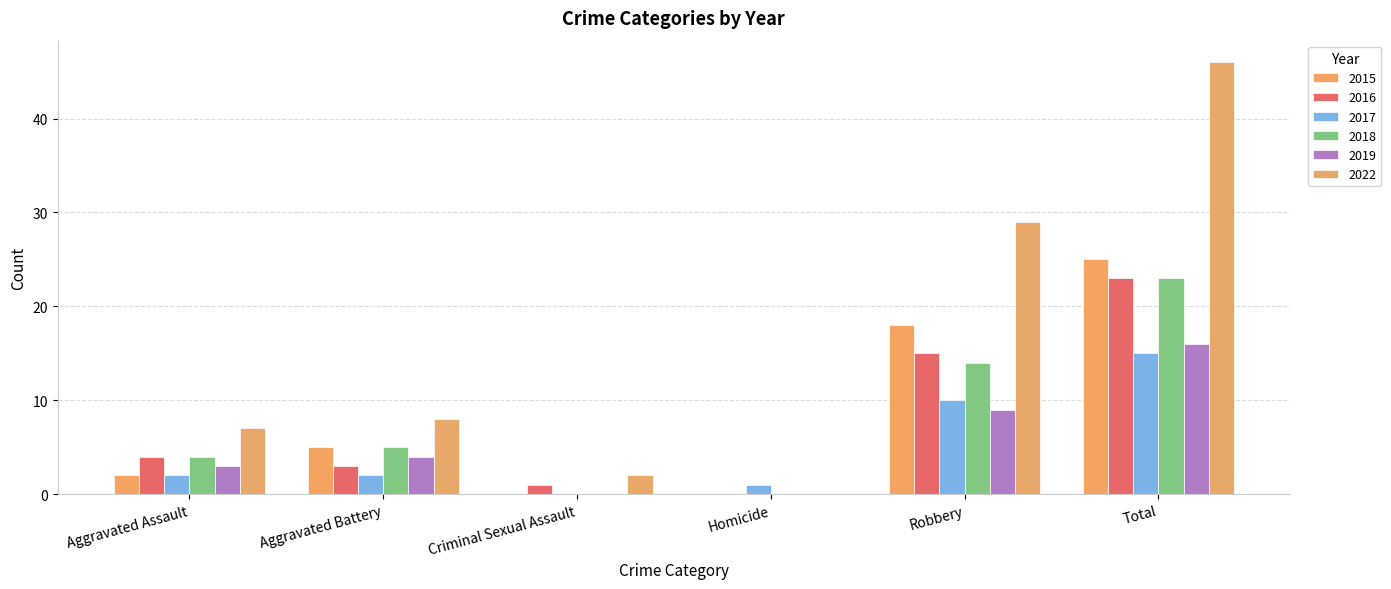

What is the highest value of the 2016 series?

23